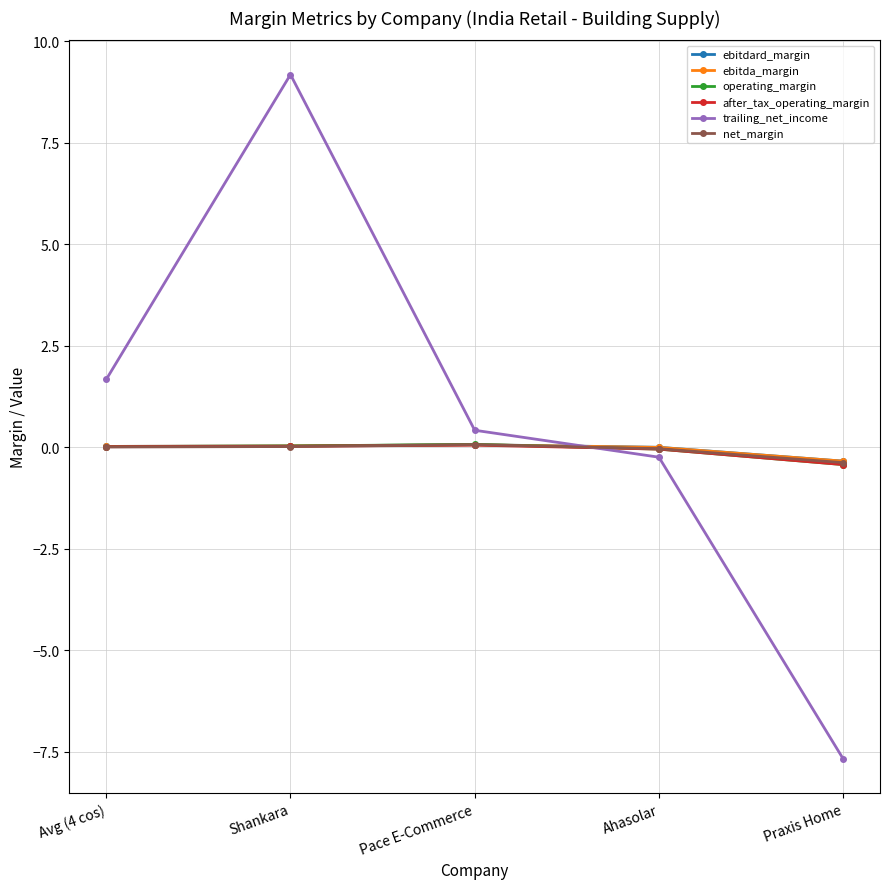

What is the sum of the operating_margin values at Ahasolar and Praxis Home?

-0.5